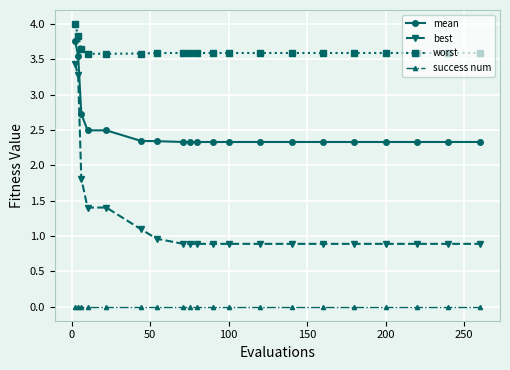

What is the maximum value for worst?

4.0